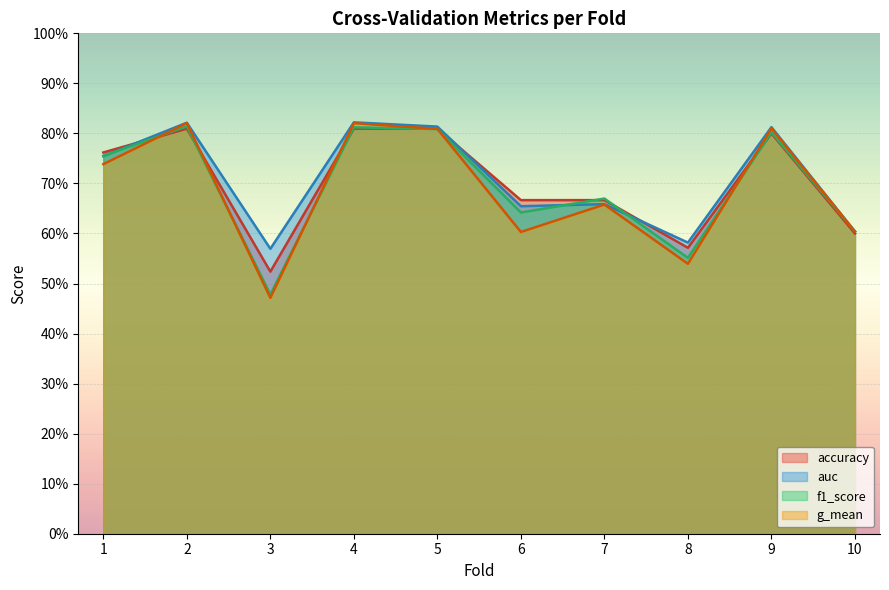

The accuracy series shows 0.8 at 9. True or false?

True